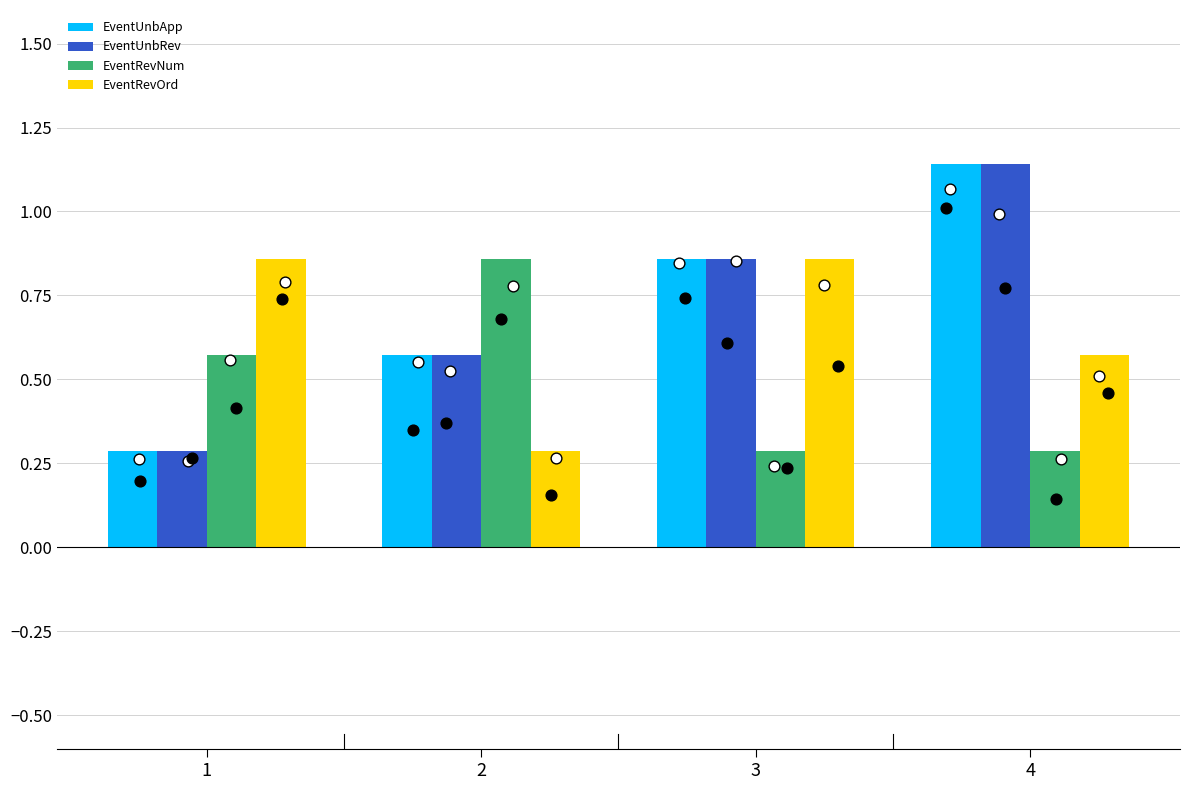

Which series has the largest Y range (max minus min)?

EventUnbApp